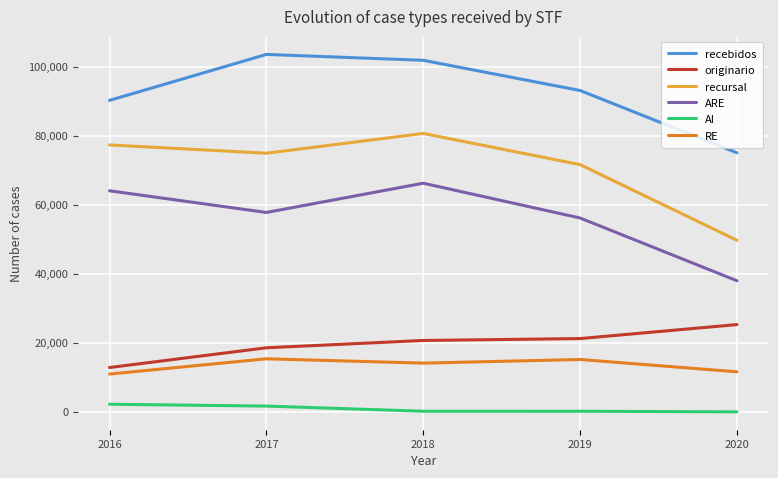

Between 2018 and 2020, which series saw the biggest shift?

recursal